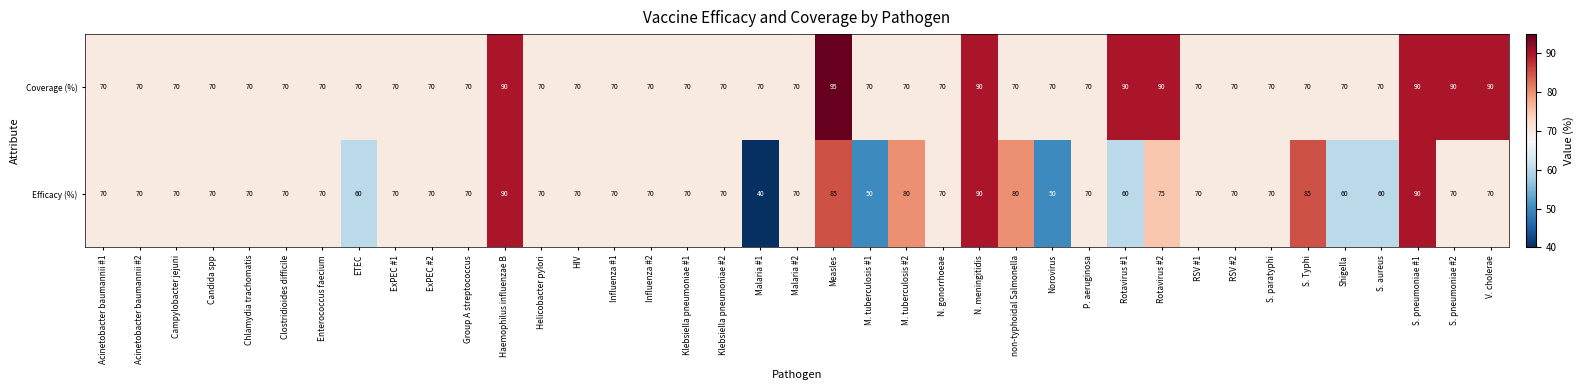

True or false: Coverage (%) has a value of 25 at ExPEC #1.

False